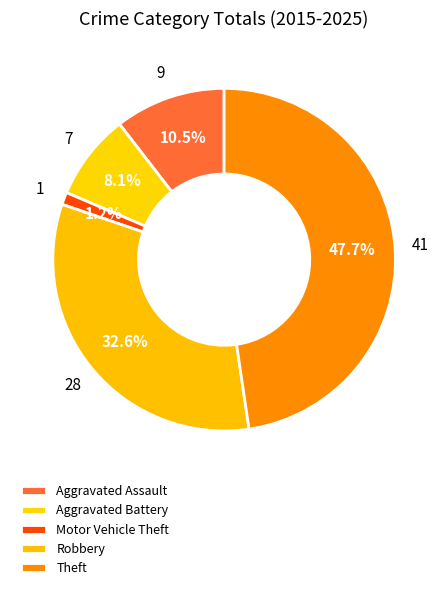

Between Theft and Aggravated Battery, which is larger?

Theft